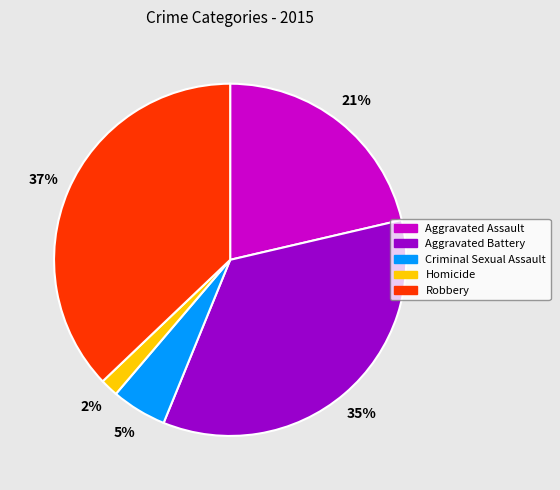

Is there any slice that represents more than half of the pie?

No